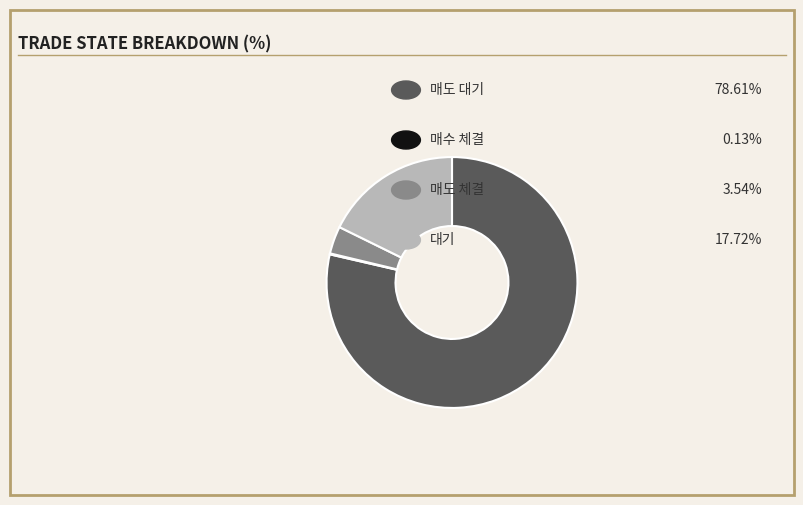

Is there a majority slice in this chart?

Yes